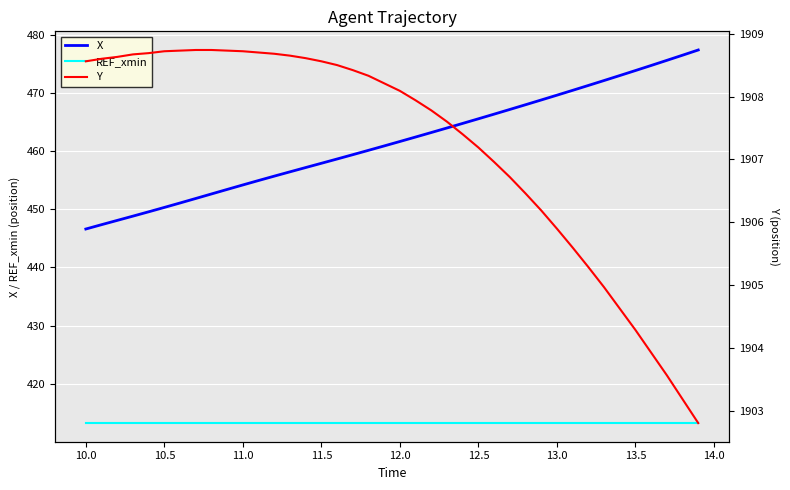

What is the value of the Y point at the 31st from the left?

1905.9